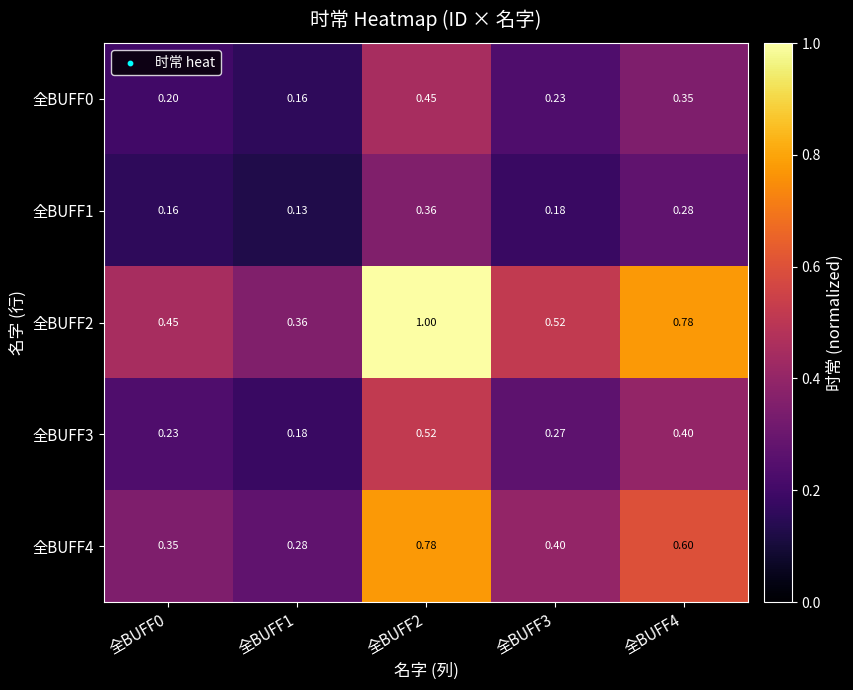

Is the value of 全BUFF3 at 全BUFF4 greater than the value of 全BUFF1 at 全BUFF1?

Yes